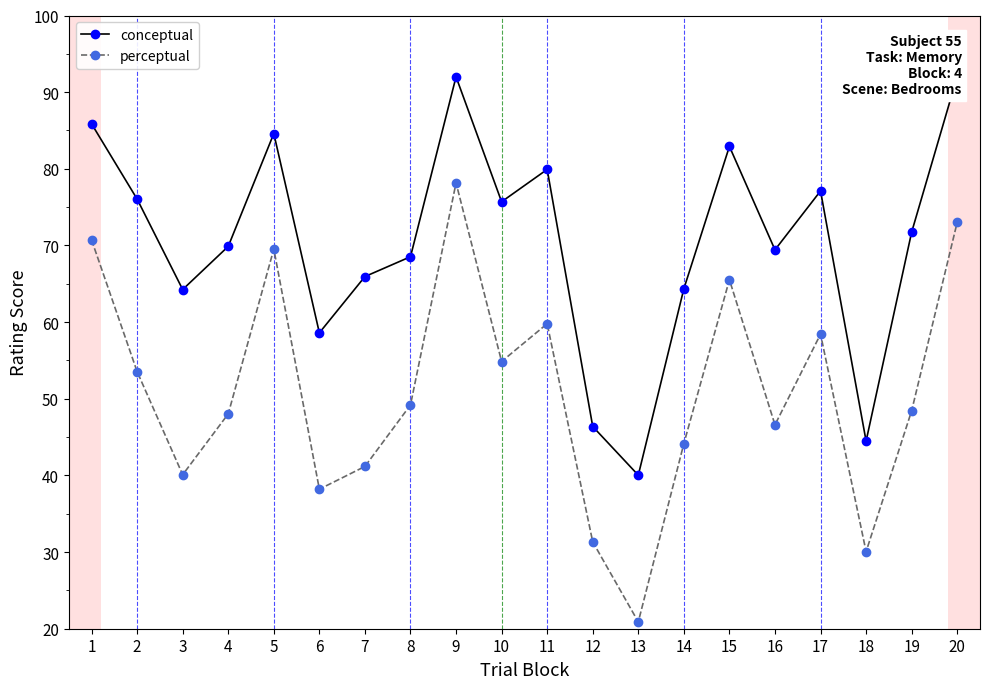

In perceptual, how many points are higher than both neighbors (excluding endpoints)?

5